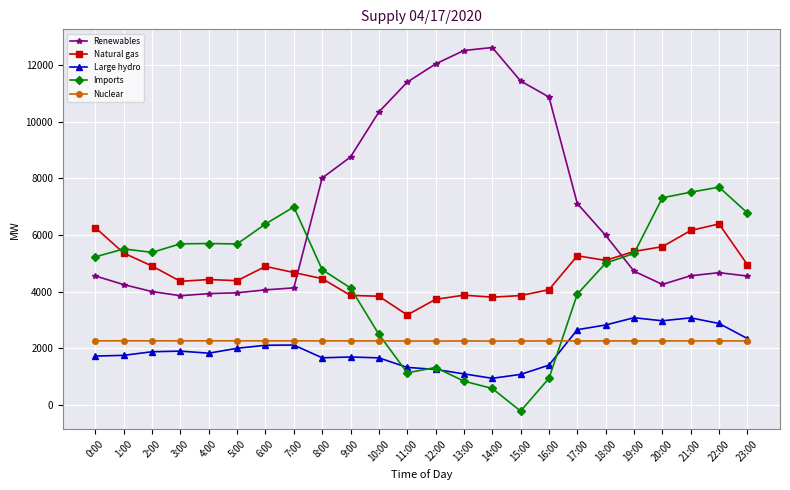

Which series has the largest total across all categories?

Renewables